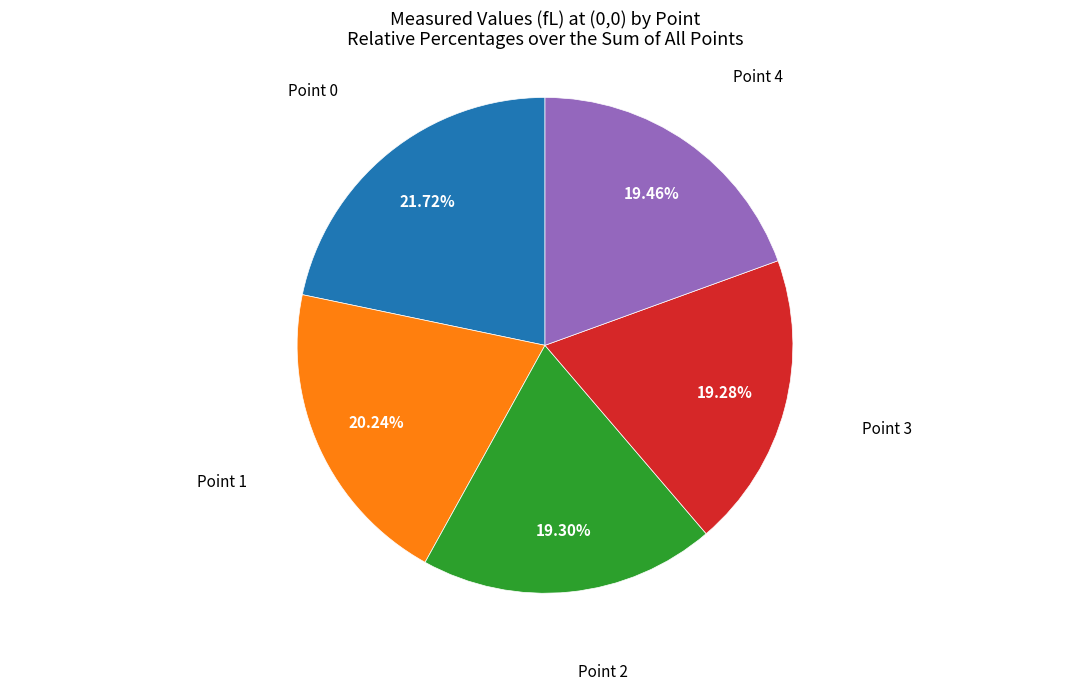

To the nearest percent, what is the difference between the largest and smallest slice percentages?

2%